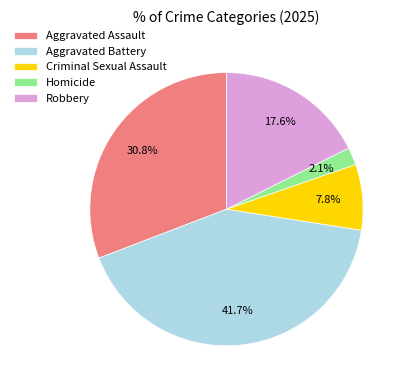

To the nearest percent, what is the difference between the largest and smallest slice percentages?

40%